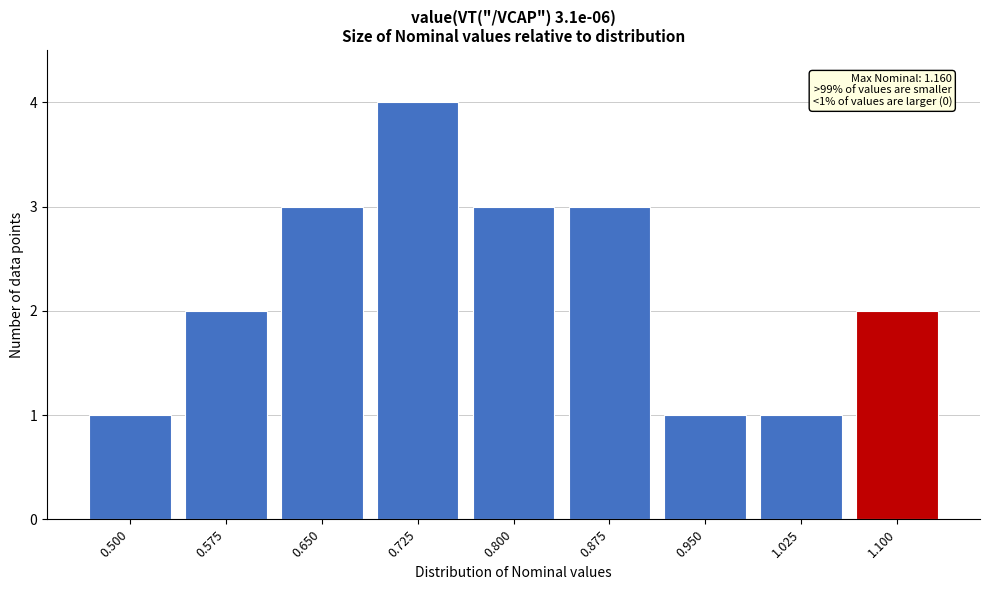

Reading right to left, what are all the values shown in this chart?

2	1	1	3	3	4	3	2	1